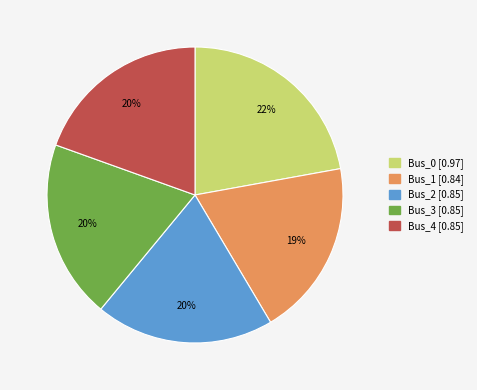

To the nearest percent, what is the difference between the largest and smallest slice percentages?

3%